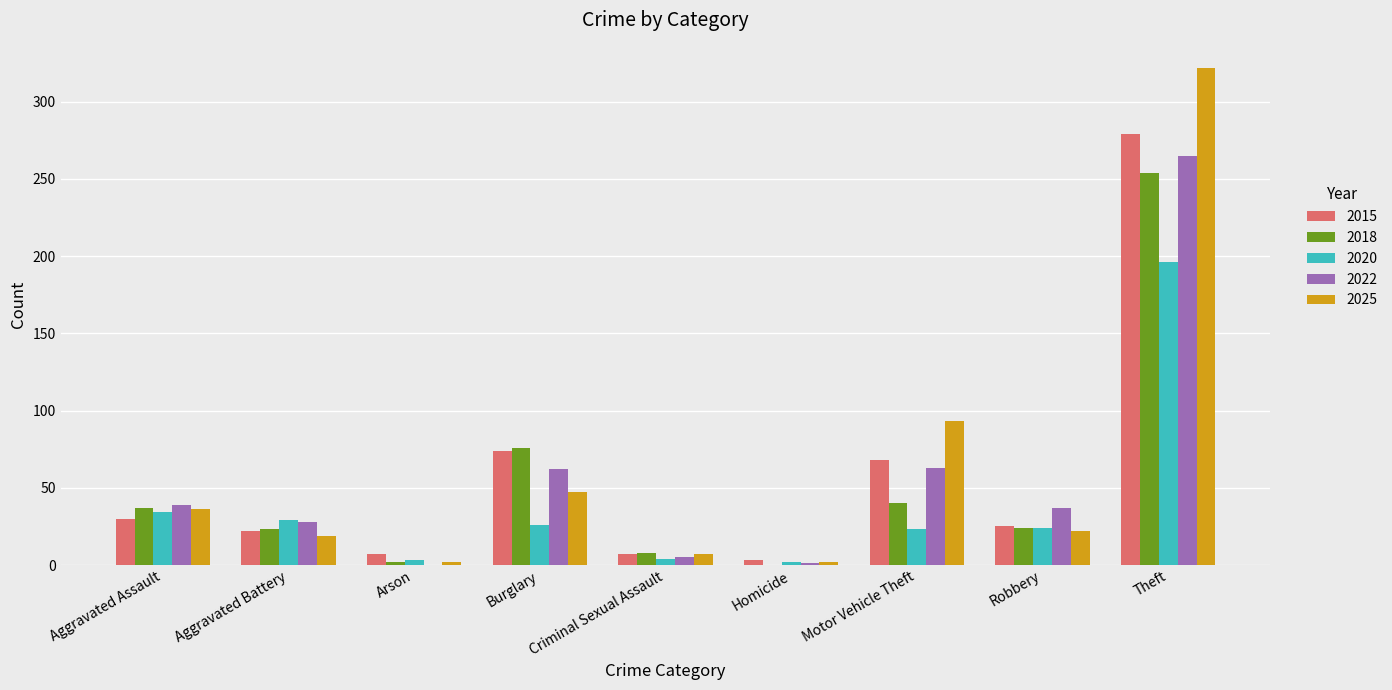

What is the maximum value shown in the chart?

322